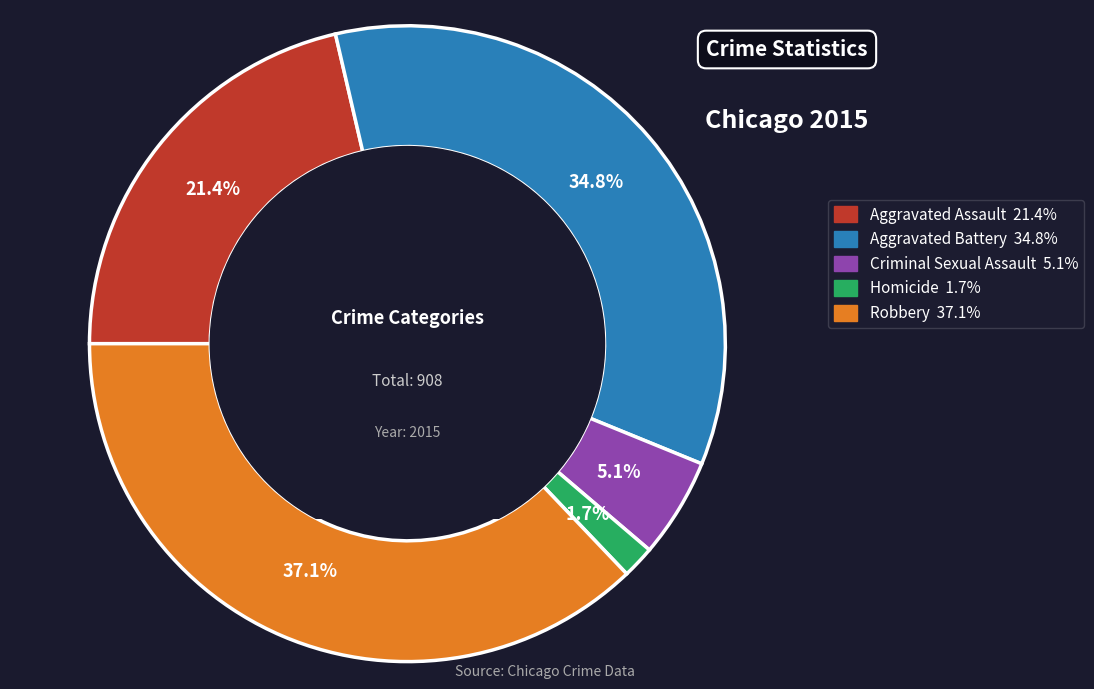

How many slices are in this pie chart?

5